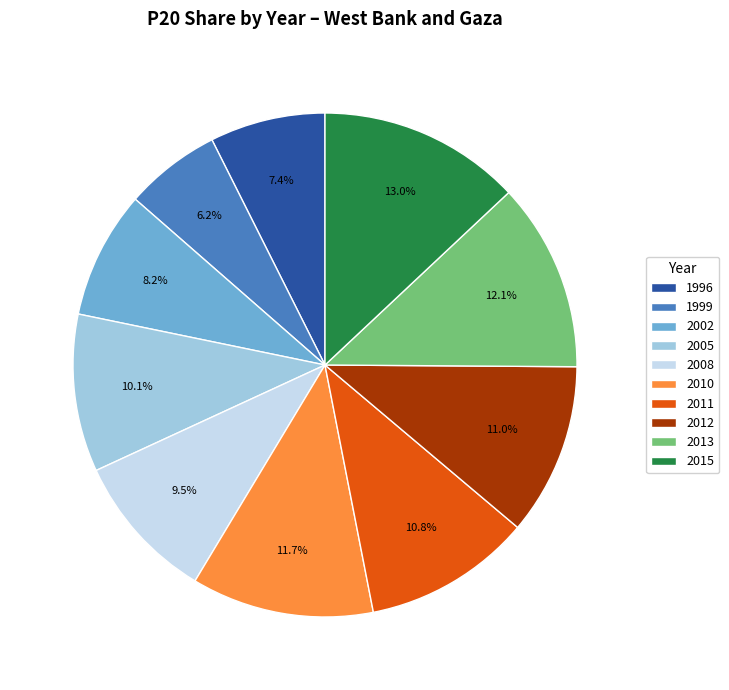

Is it true that 1999 is 6% of the pie?

True